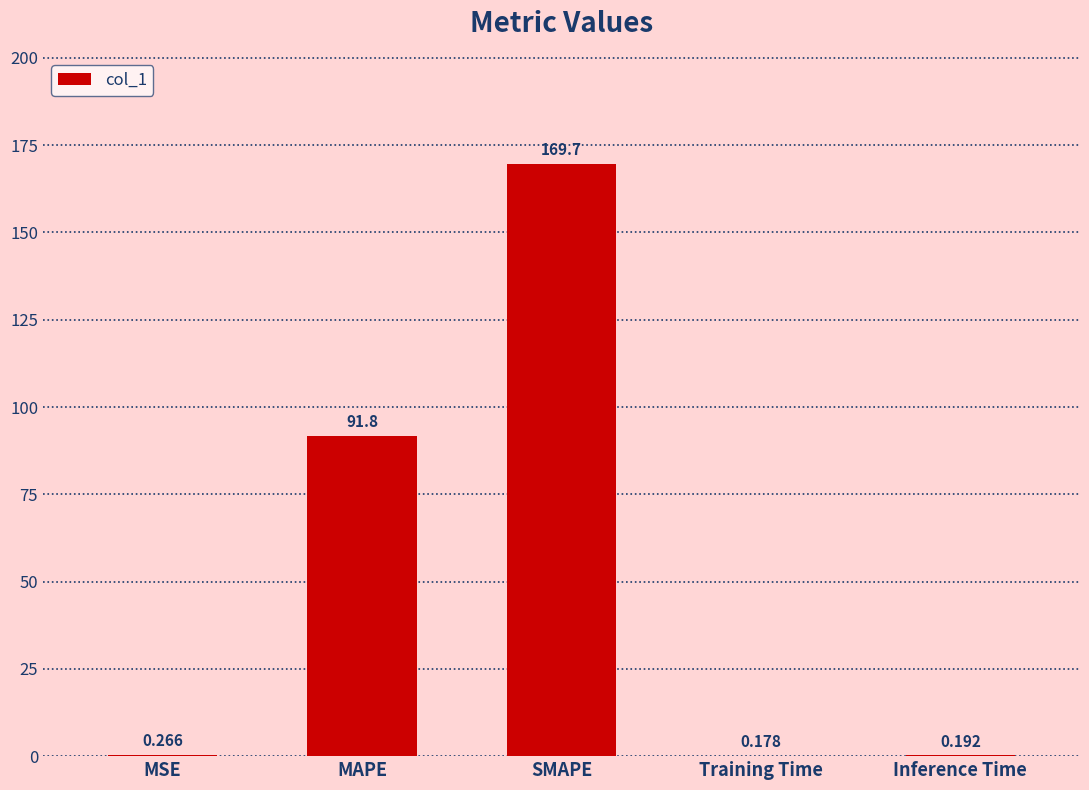

Which has a higher value, MSE or Training Time?

MSE